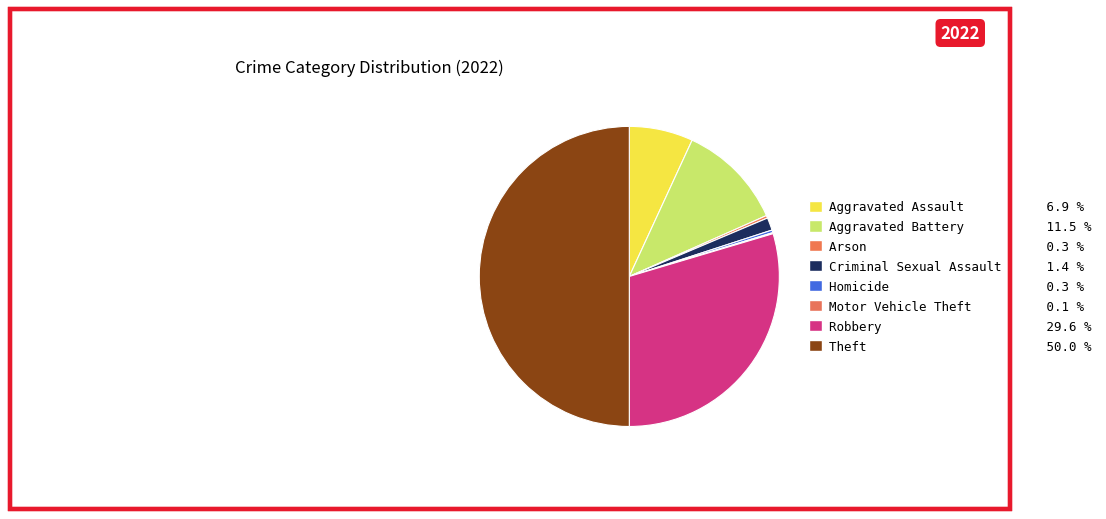

Does Homicide represent more than half of the total?

No